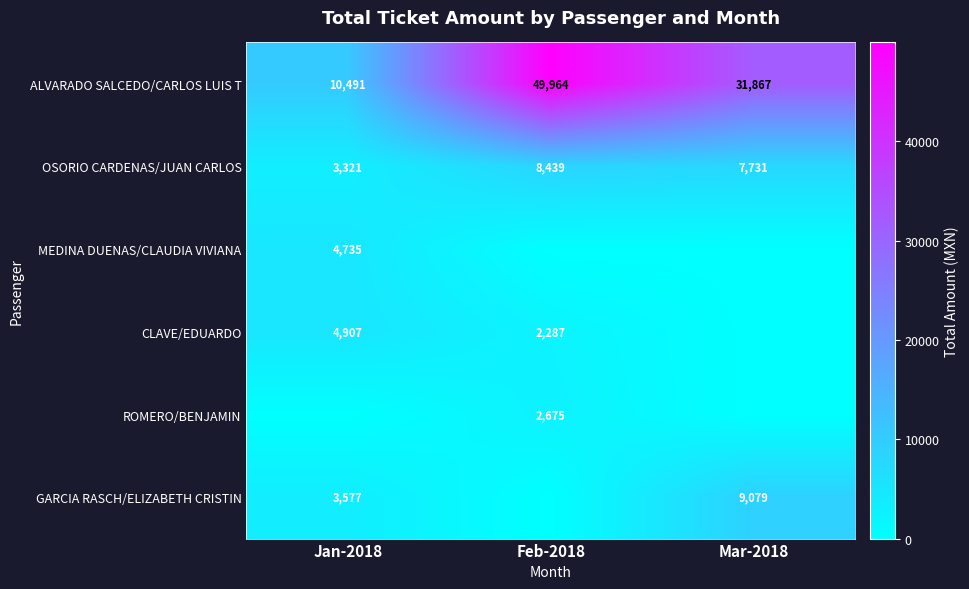

What is the approximate value of ALVARADO SALCEDO/CARLOS LUIS T at Feb-2018?

49964